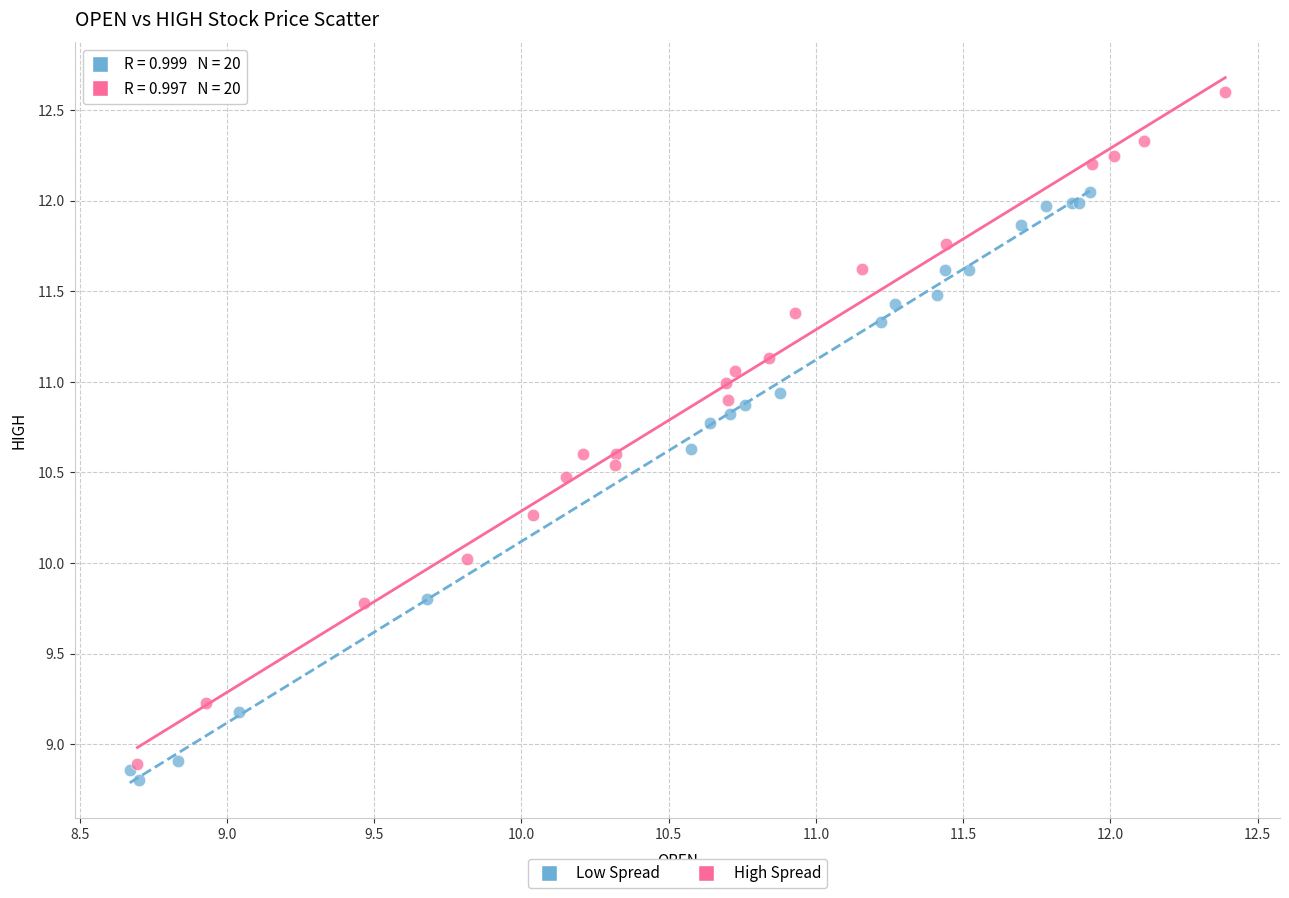

Which series contains the lowest Y value?

Low Spread